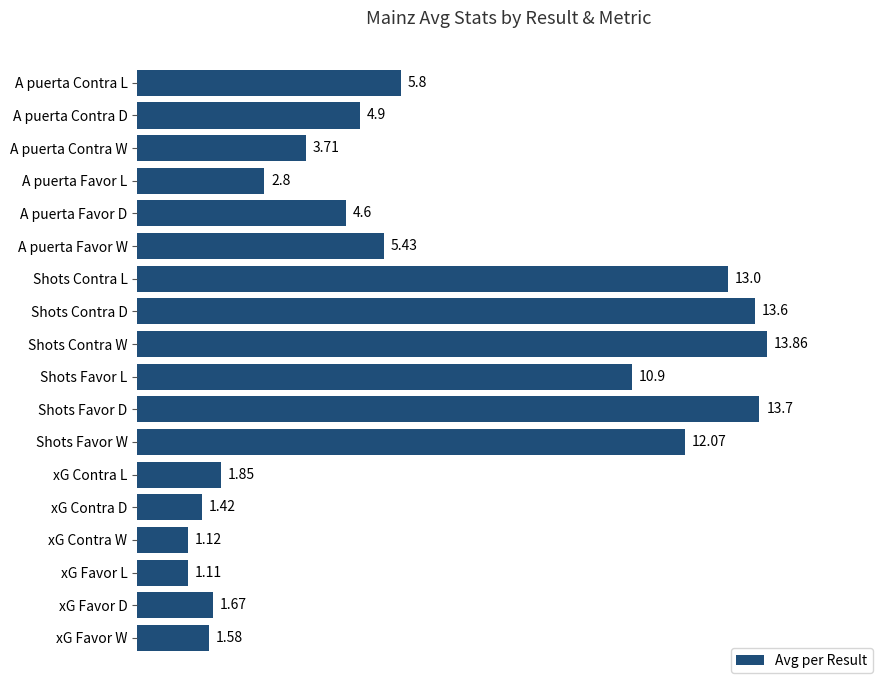

At which label is the value closest to 7?

A puerta Contra L